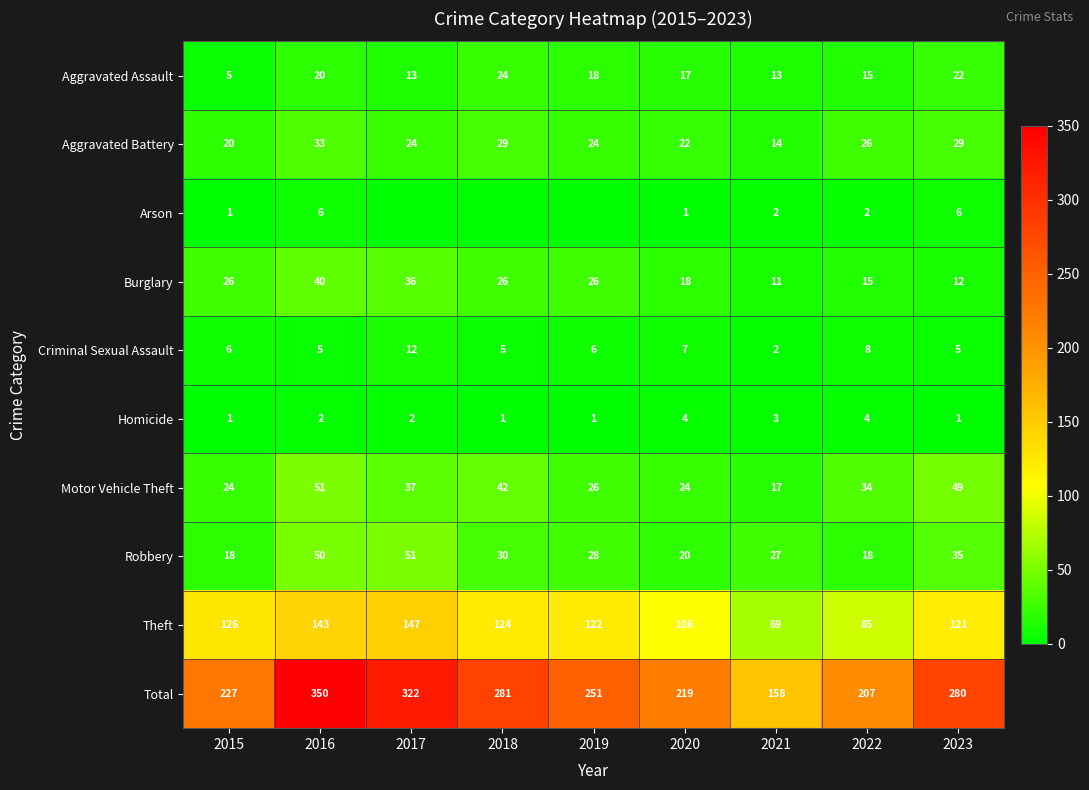

At 2020, list the series in order from largest to smallest.

Total, Theft, Motor Vehicle Theft, Aggravated Battery, Robbery, Burglary, Aggravated Assault, Criminal Sexual Assault, Homicide, Arson